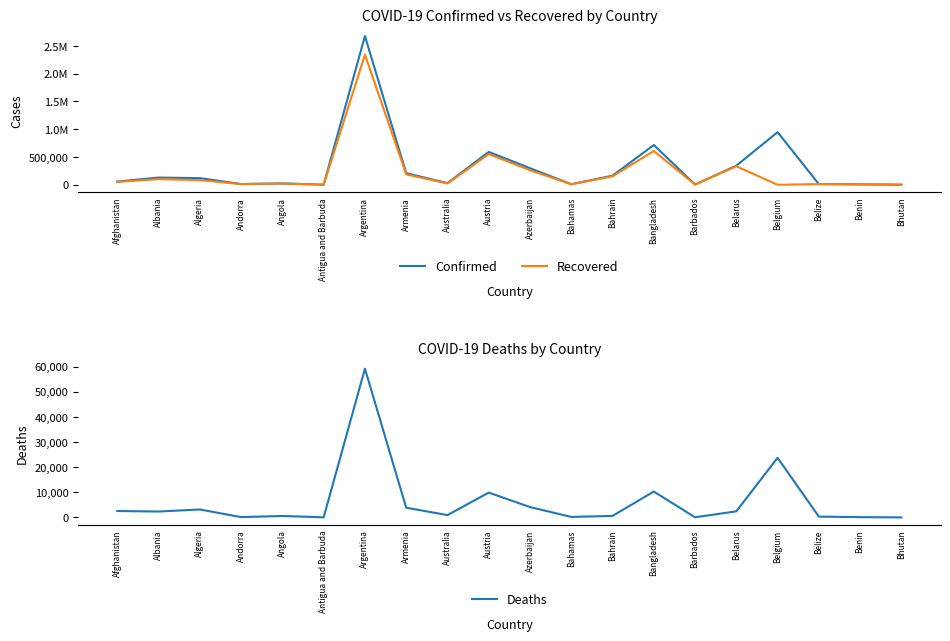

Is it true that Confirmed equals 342923 at Belarus?

True